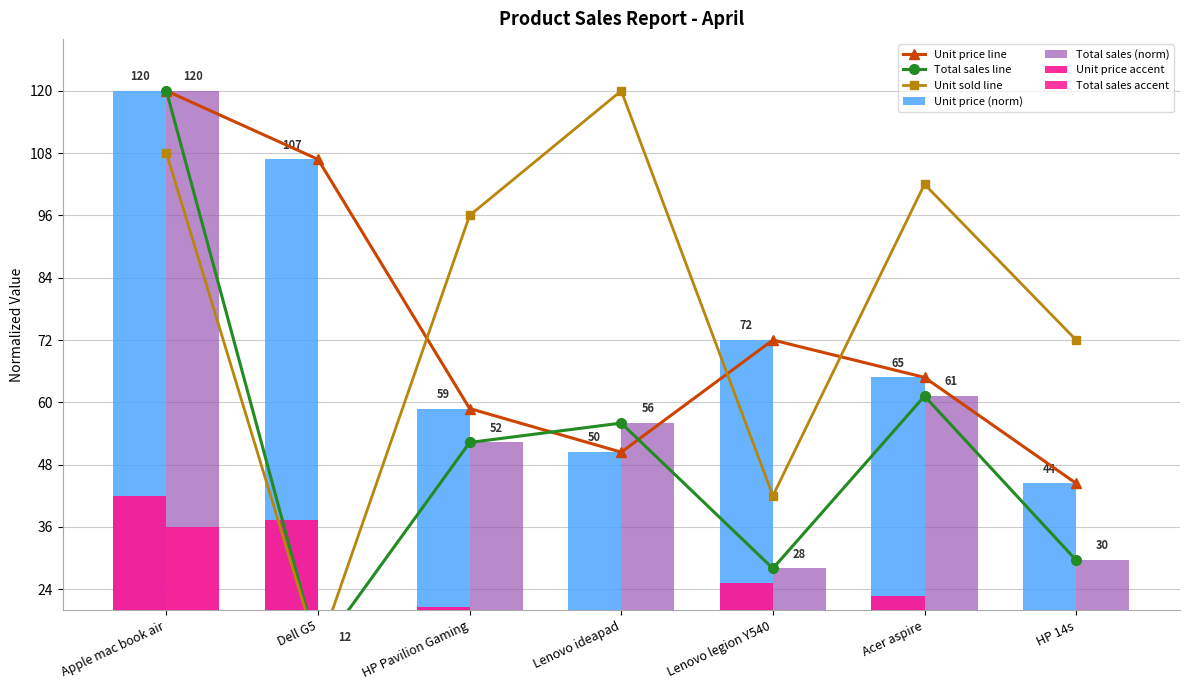

What is the total value across all series at Dell G5?

130.7